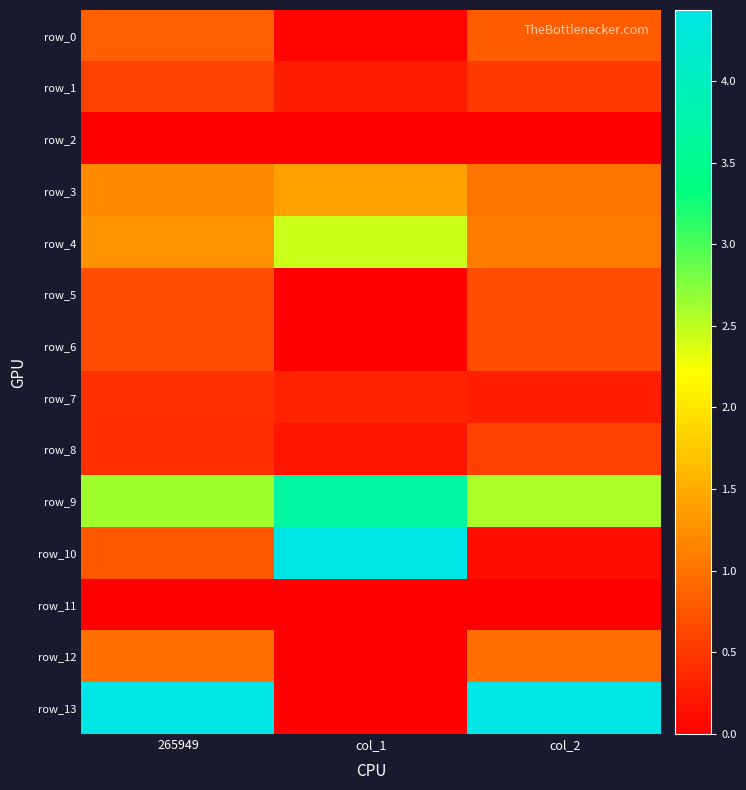

What is the difference between the maximum and minimum values in the row_4 series?

1.4